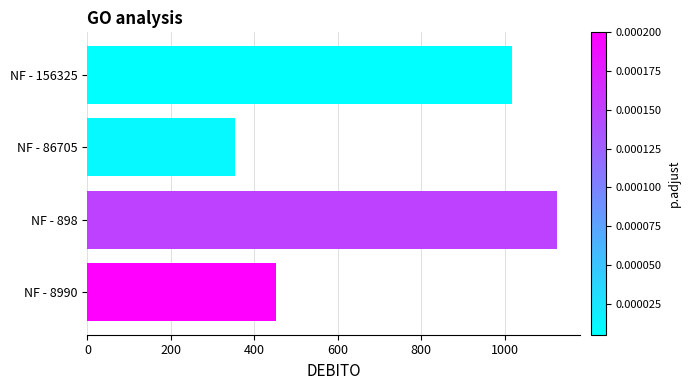

What is the sum of all values?

2949.5